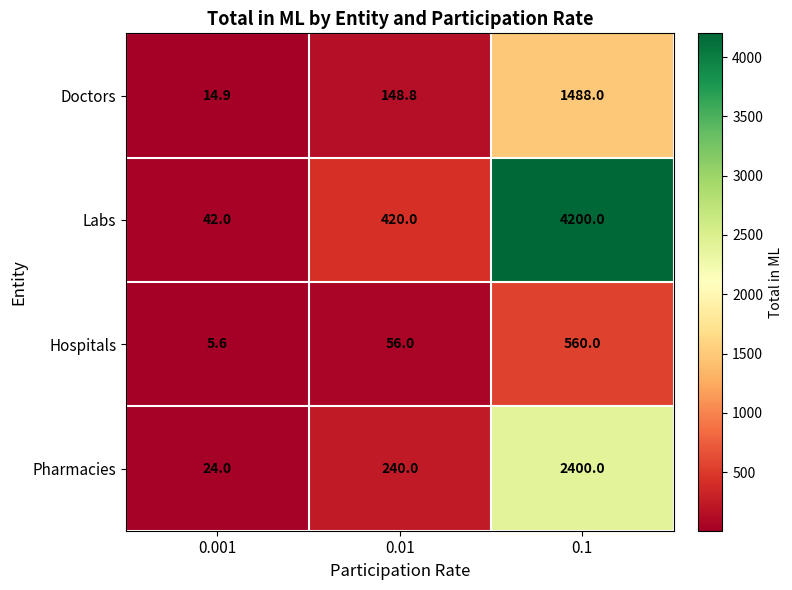

List the series in order of their overall mean, lowest first.

Hospitals, Doctors, Pharmacies, Labs